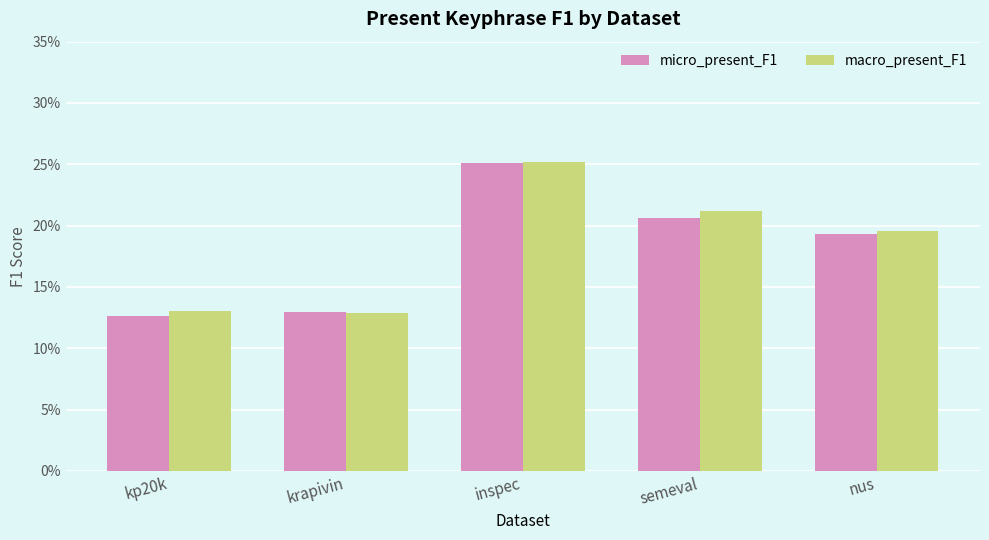

What are all the series names shown in the legend?

micro_present_F1, macro_present_F1